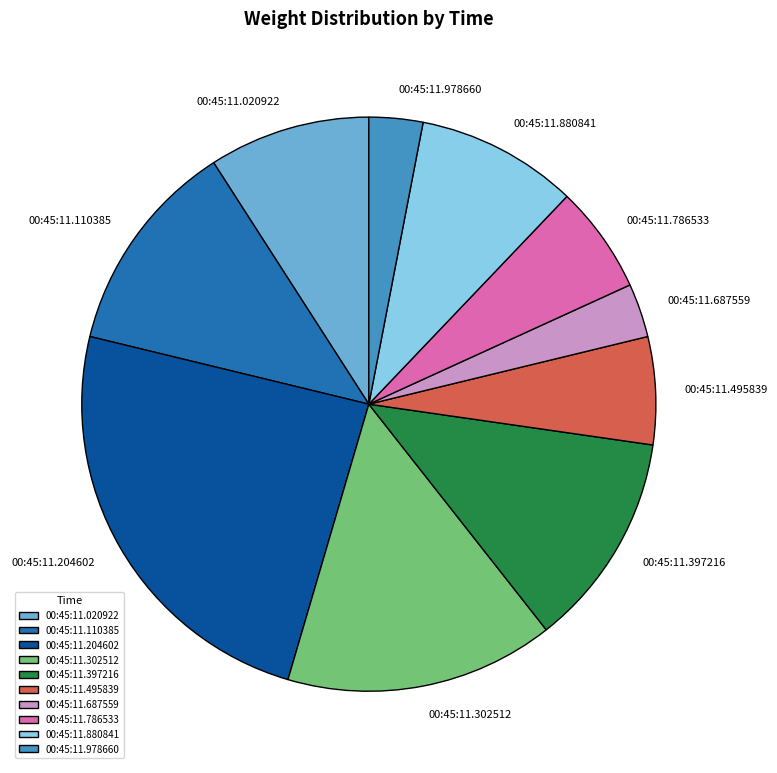

Is there any slice that represents more than half of the pie?

No